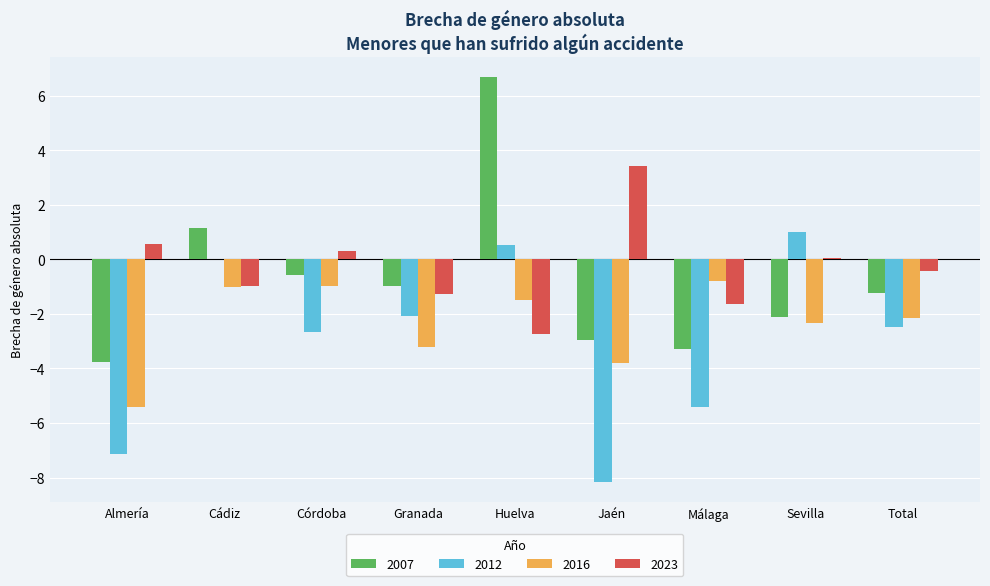

What is the sum of all 2016 values?

-21.2